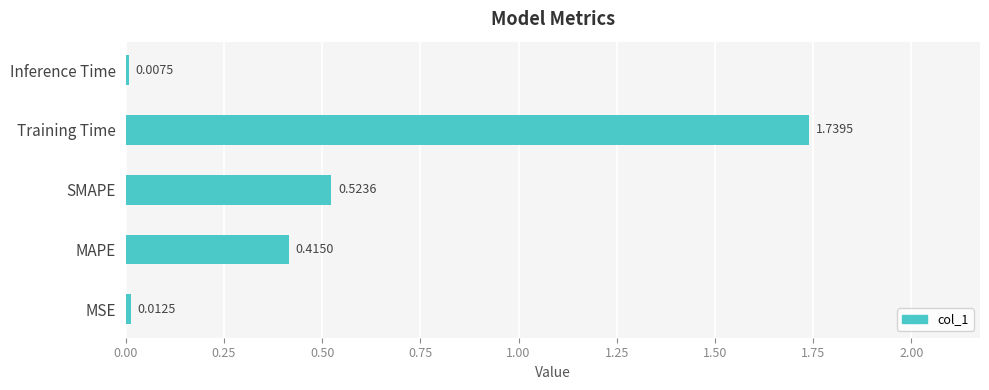

Which category has the lowest value across all series?

Inference Time